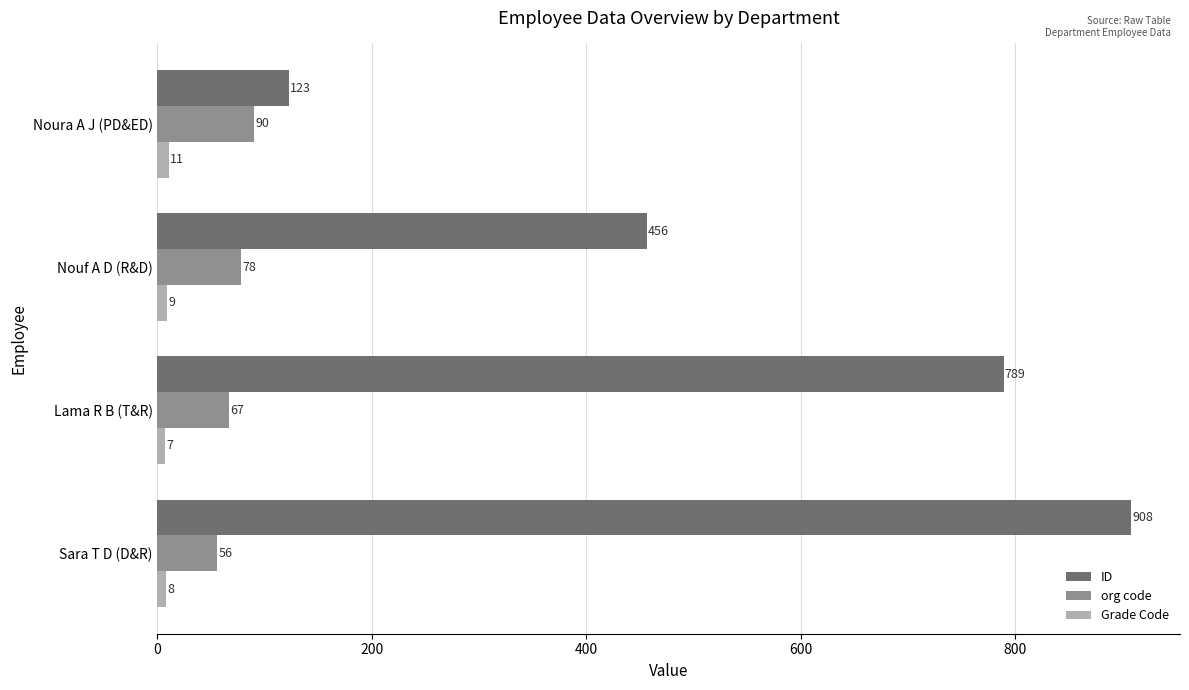

What is the difference between the second highest and minimum values in the ID series?

666